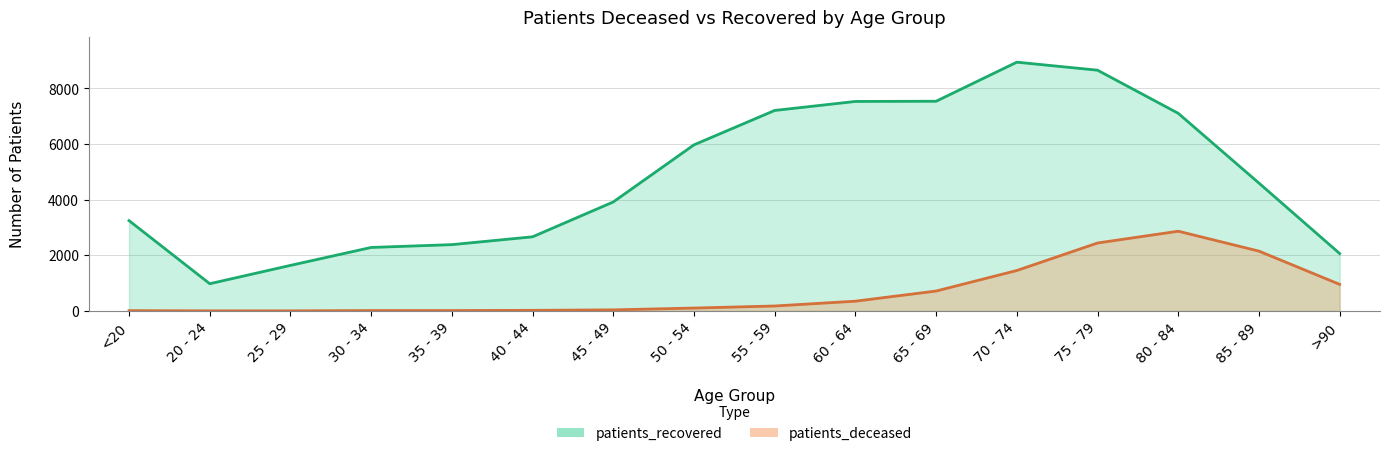

True or false: patients_recovered and patients_deceased intersect in this chart.

False